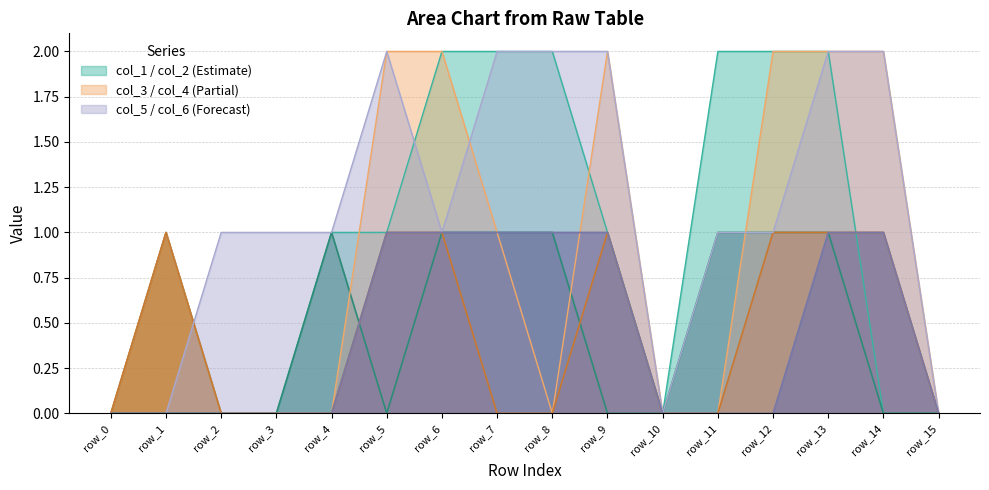

Rank the series by their maximum value, from lowest to highest.

col_1, col_3, col_5